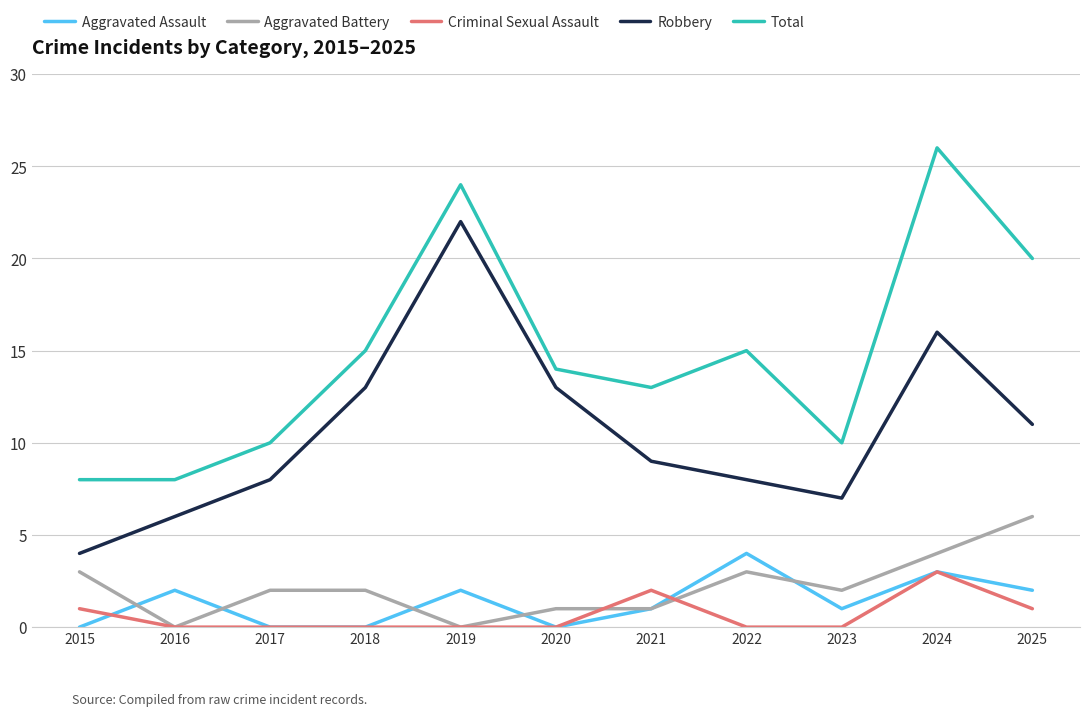

At which category is the sum across all series the highest?

2024